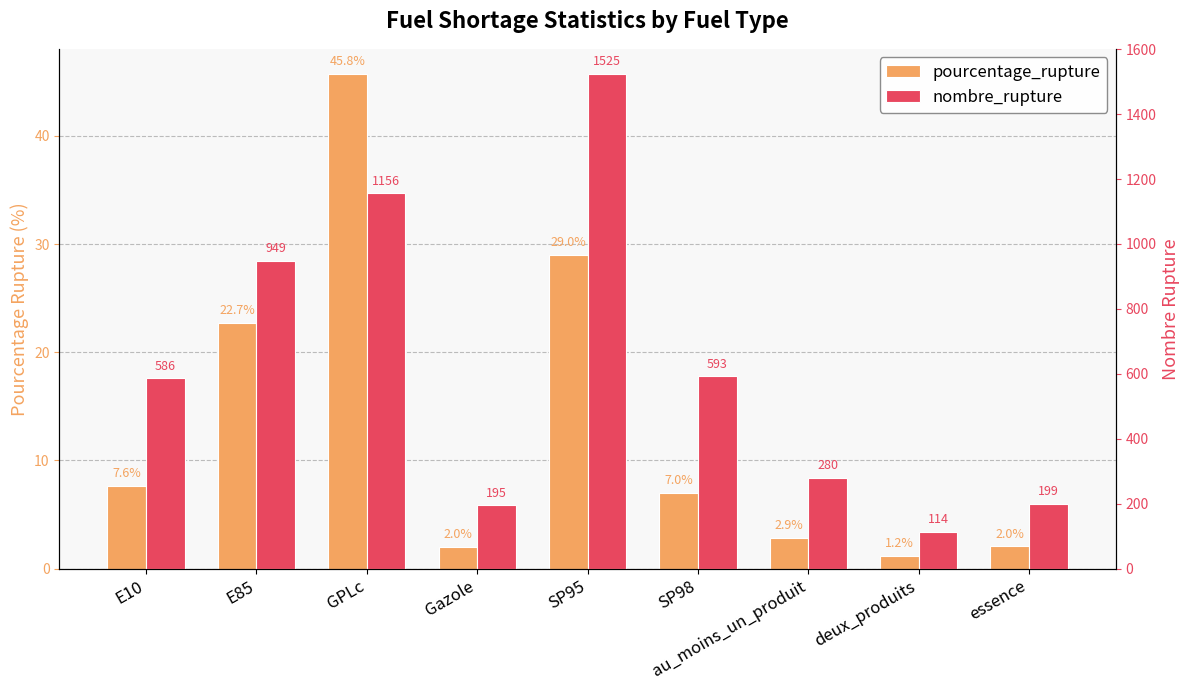

At E85, list the series in order from largest to smallest.

nombre_rupture, pourcentage_rupture